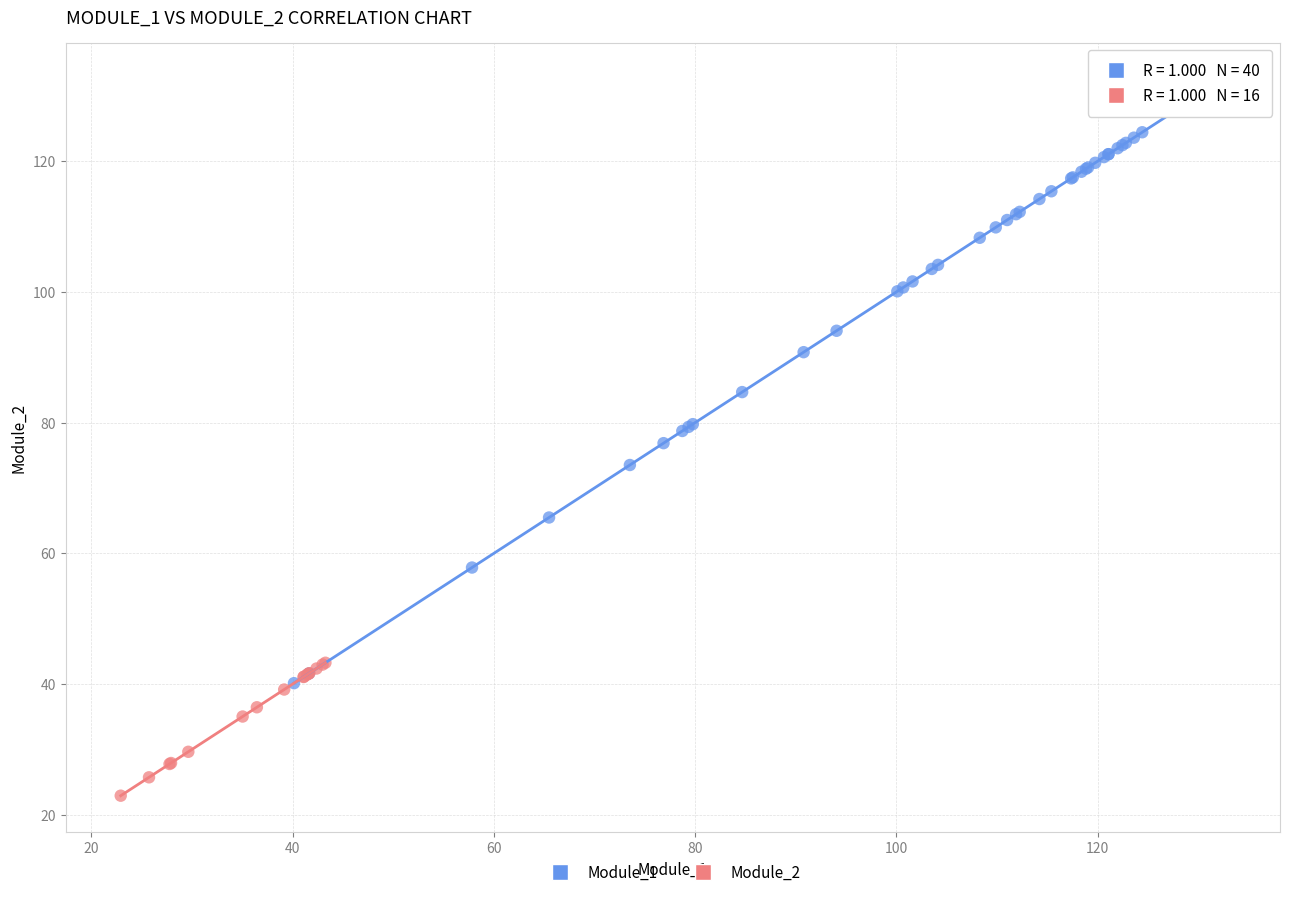

Which series has the widest spread of Y values?

Module_1